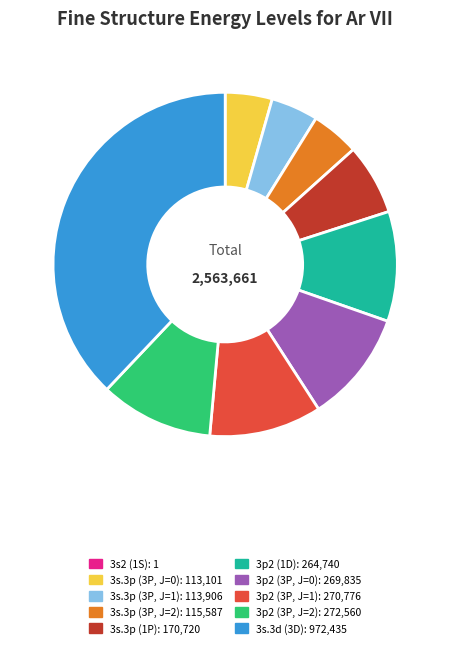

Which has a higher value, 3s.3p (1P) or 3s.3d (3D)?

3s.3d (3D)